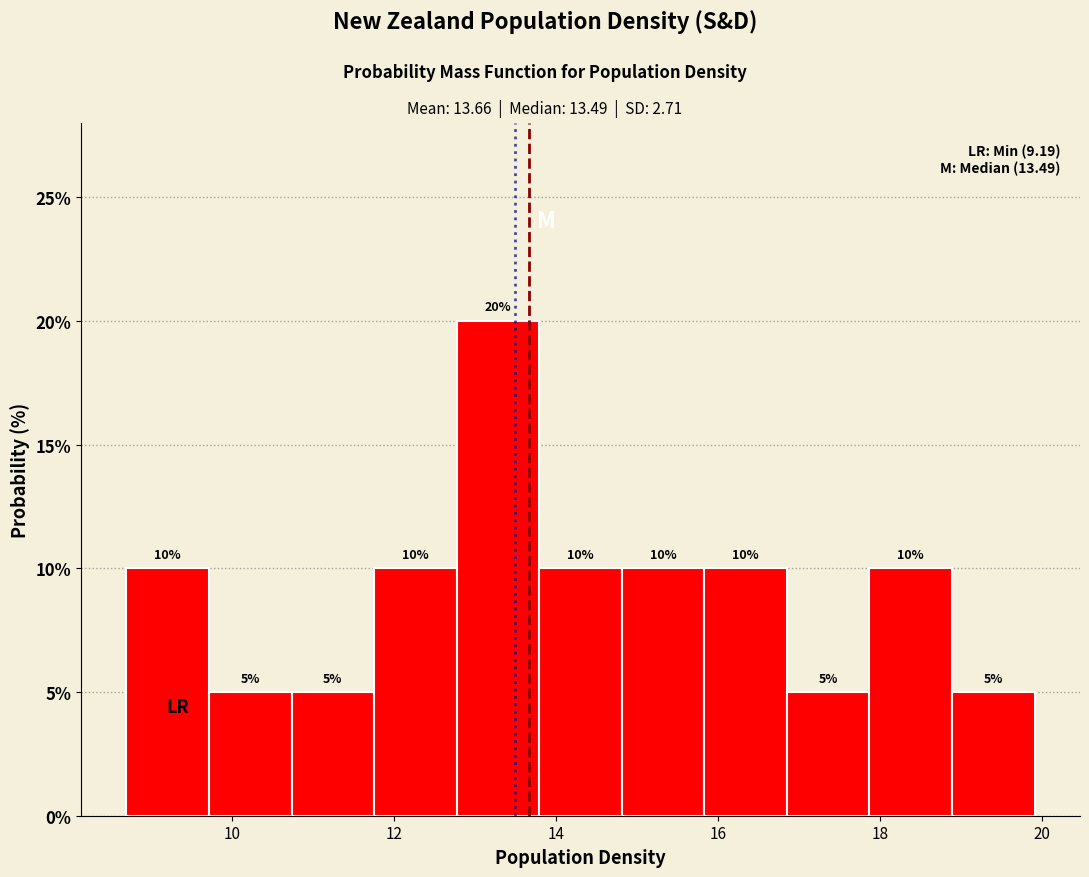

Reading left to right, transcribe this chart: for each bar, give the range it covers on the x-axis and its height. The bar edges are not printed on the chart, so give them approximately, as read against the axis.

8.6 to 9.8: 10
9.8 to 10.8: 5
10.8 to 11.8: 5
11.8 to 12.8: 10
12.8 to 13.8: 20
13.8 to 14.8: 10
14.8 to 15.8: 10
15.8 to 16.8: 10
16.8 to 17.8: 5
17.8 to 18.8: 10
18.8 to 20.0: 5